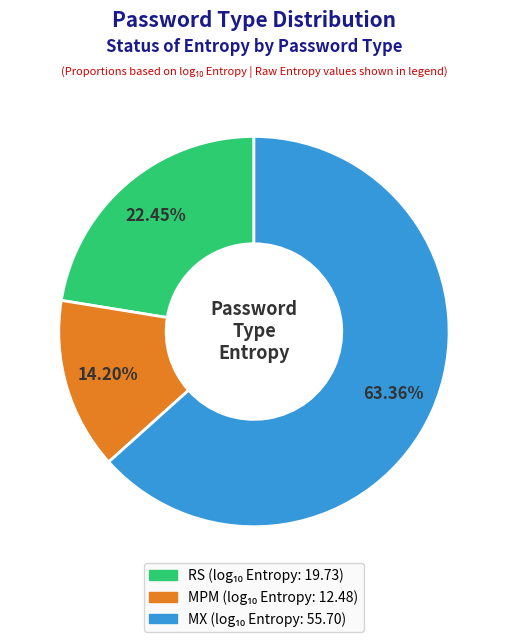

How many slices are in this pie chart?

3